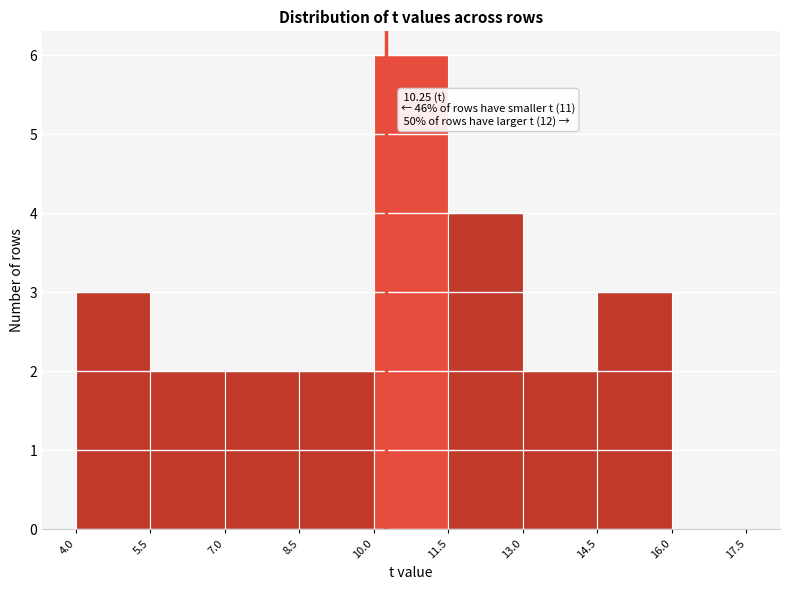

Over which range of the x-axis is the bar tallest?

10.0 to 11.5